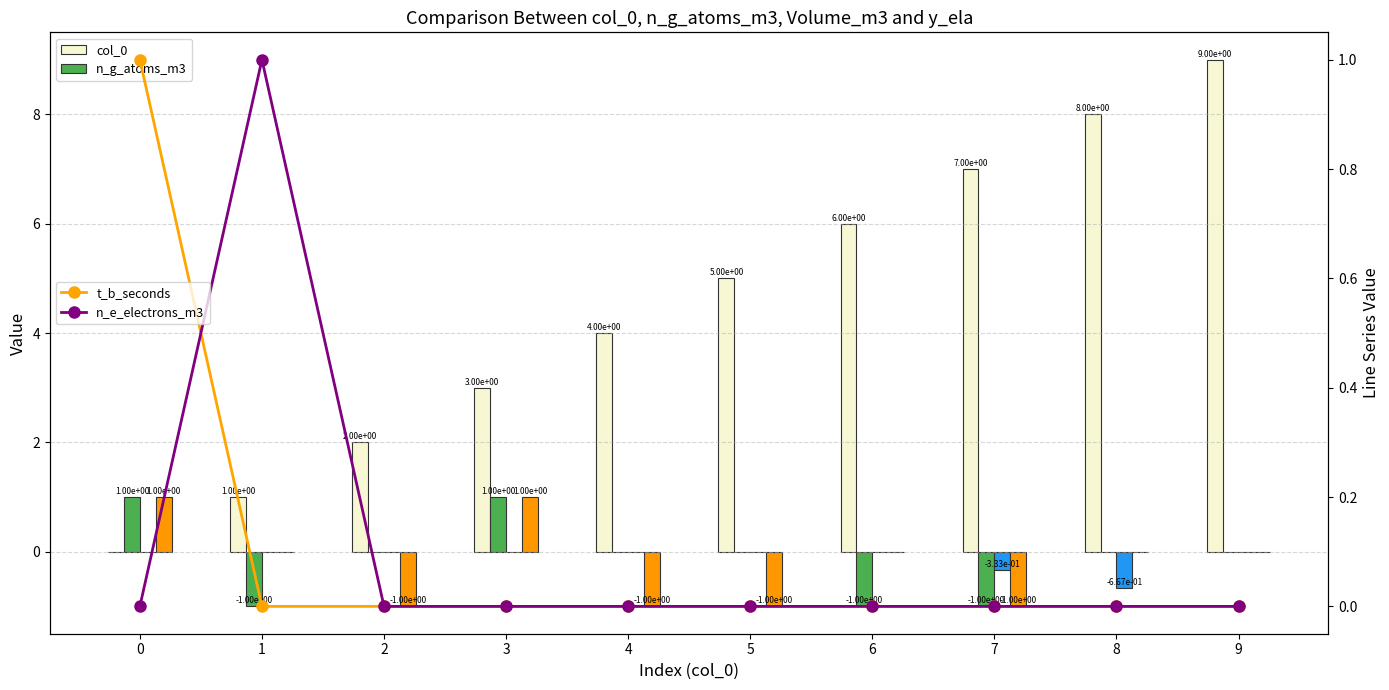

Between 4 and 6, which series saw the biggest shift?

col_0